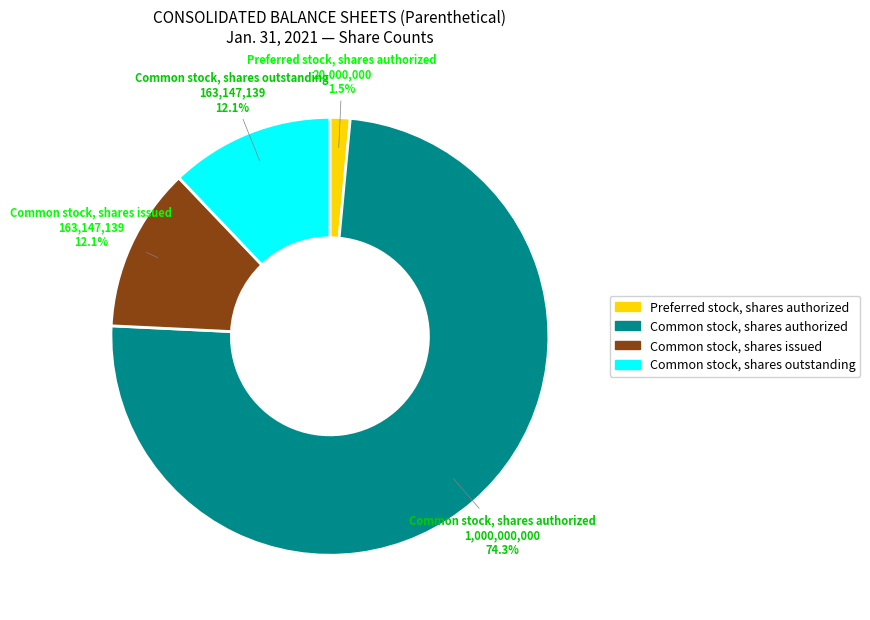

How many slices are in this pie chart?

4